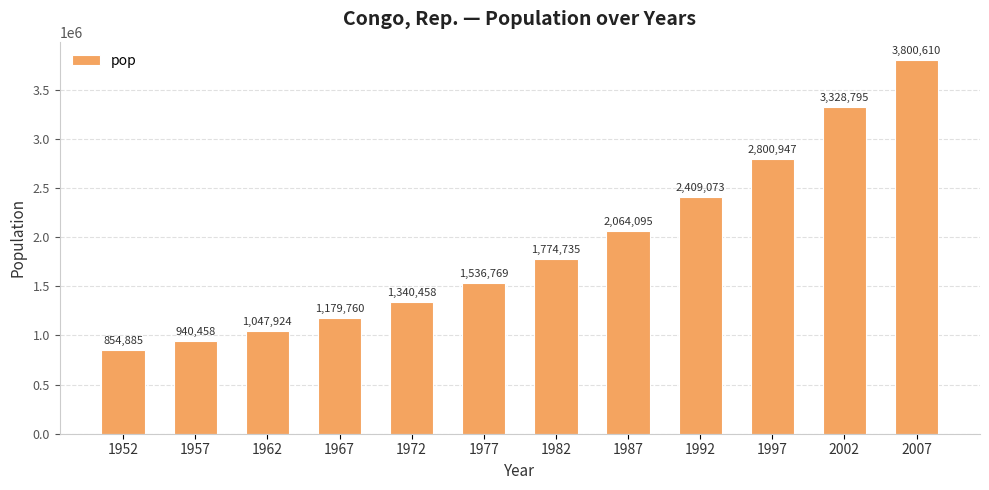

Which label corresponds to the largest value in the chart?

2007